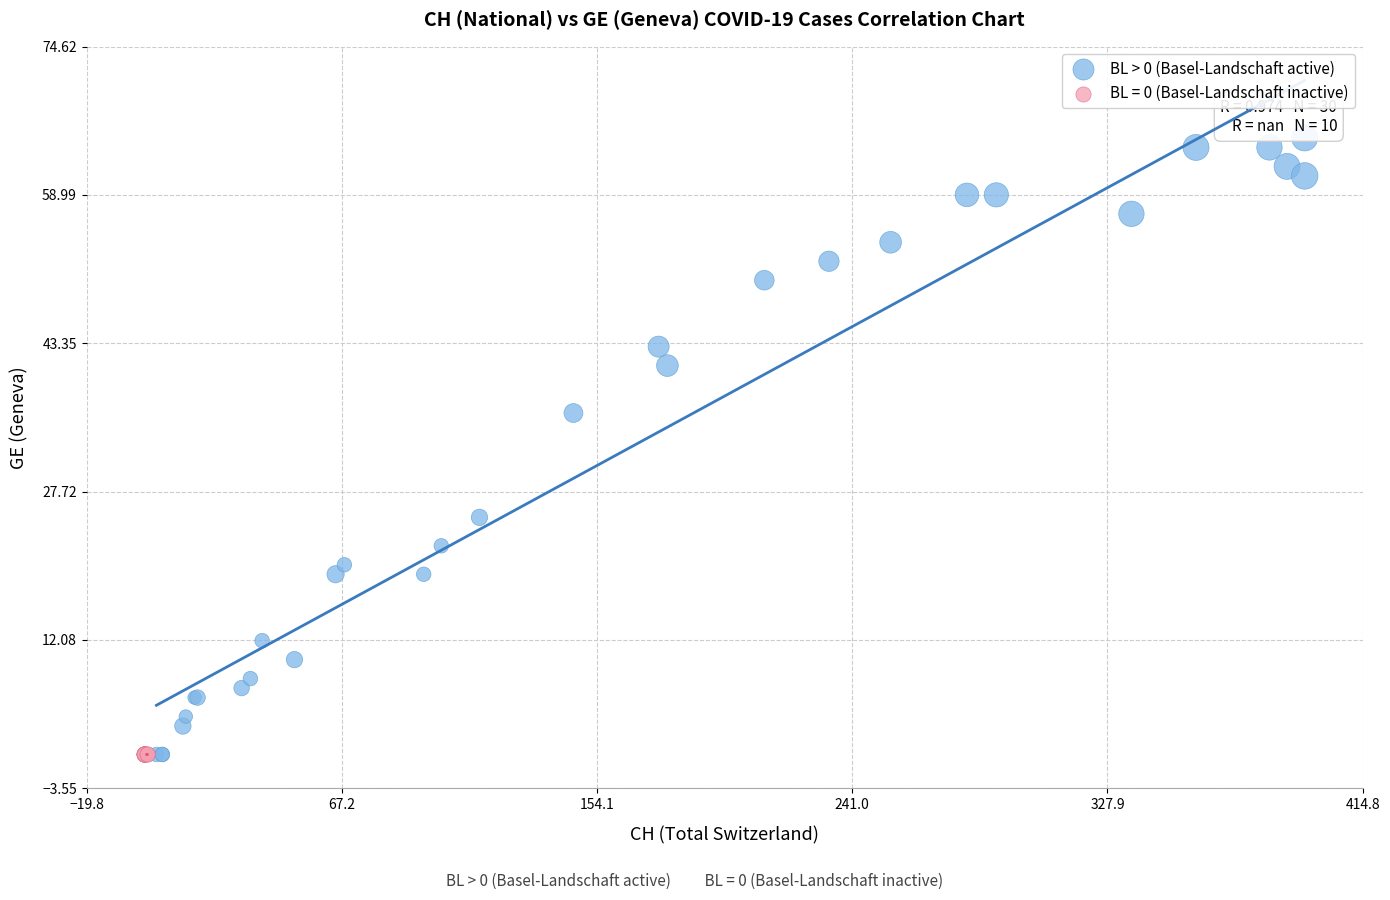

Which series reaches the maximum Y coordinate?

BL > 0 (Basel-Landschaft active)